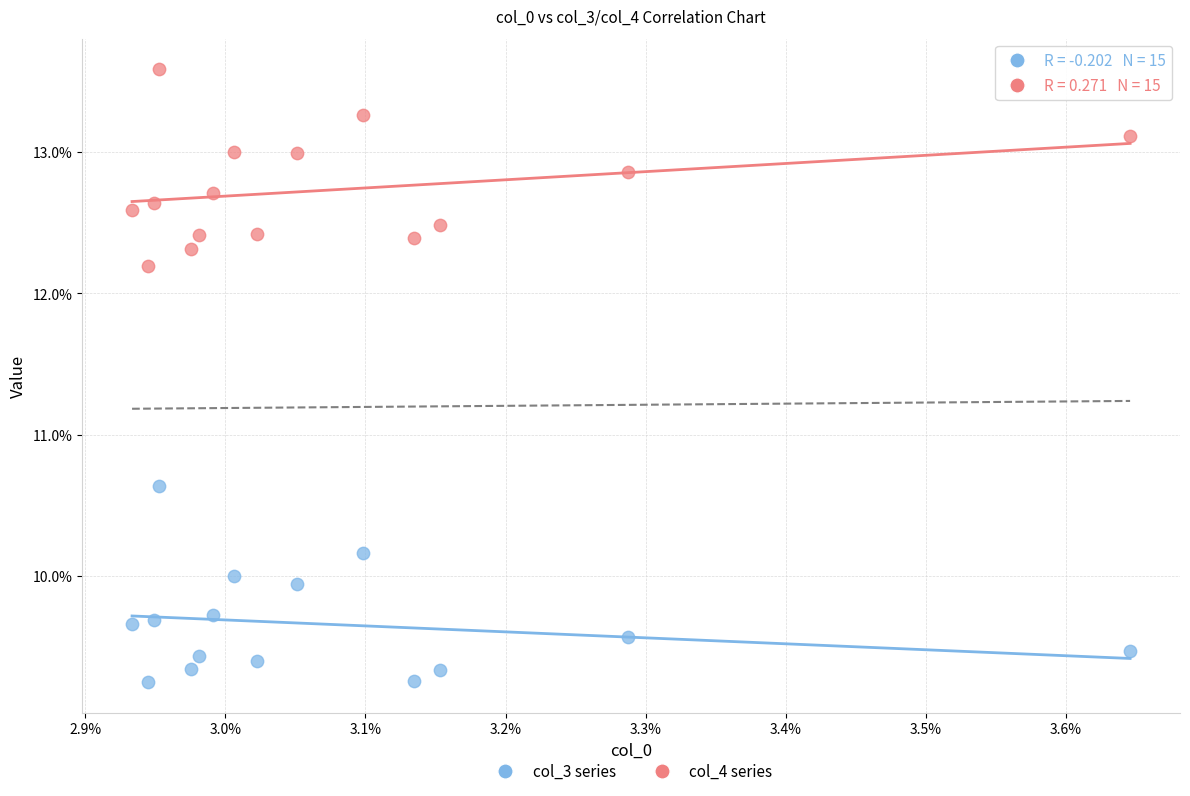

Which series reaches the maximum Y coordinate?

col_4 series